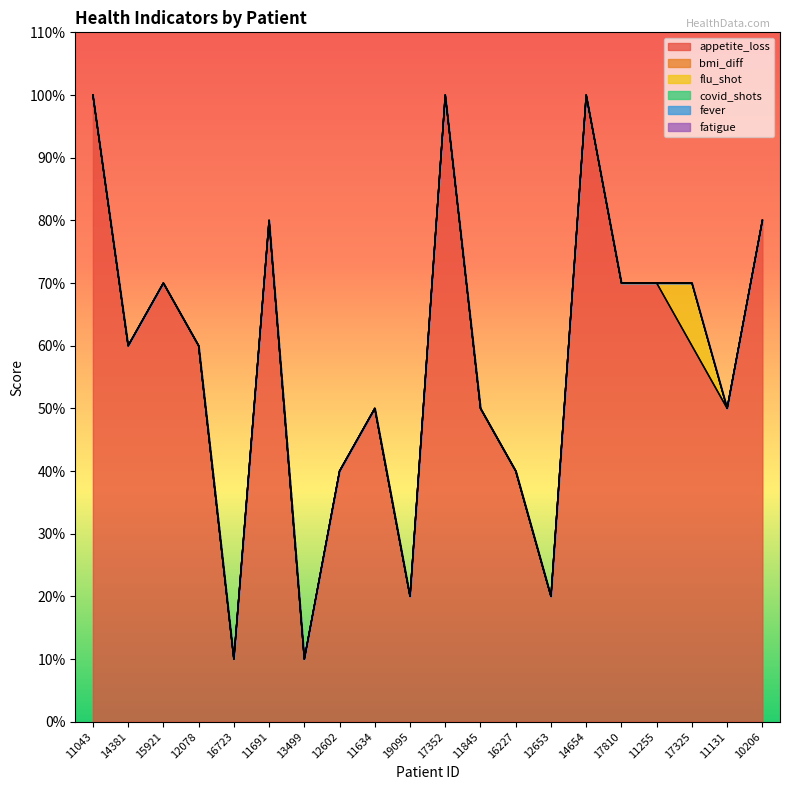

At how many categories does at least one series exceed 0?

20